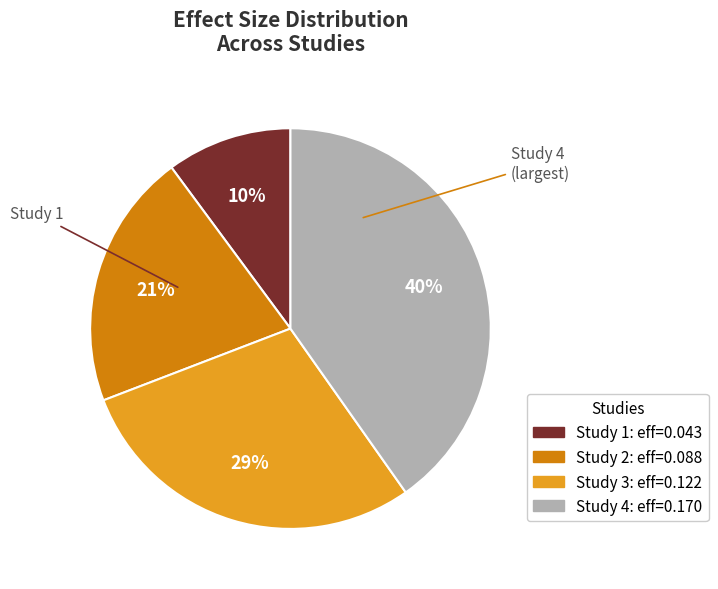

Is there a majority slice in this chart?

No